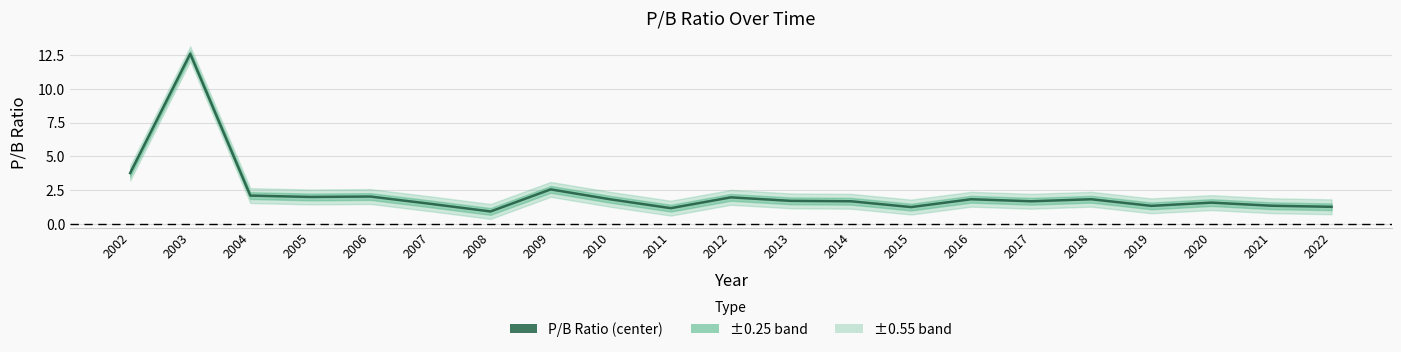

Which has a higher value, 2005 or 2020?

2005